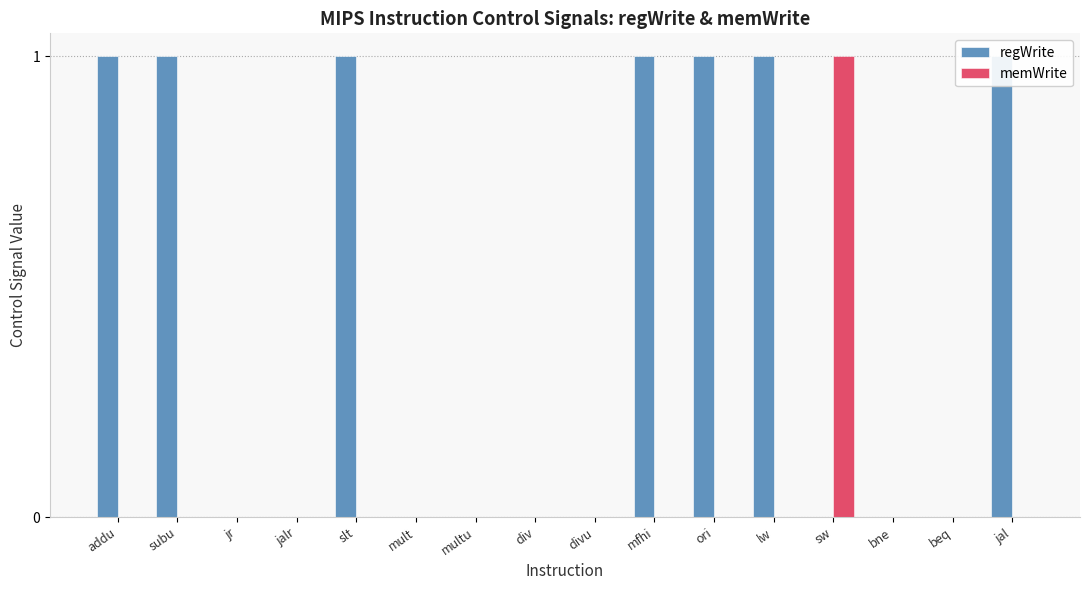

How many bars are there in total?

32